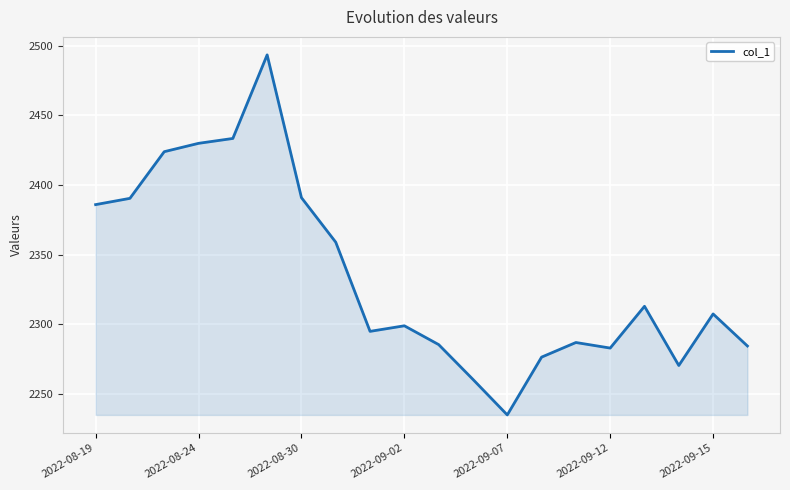

What is the smallest value displayed?

2235.0